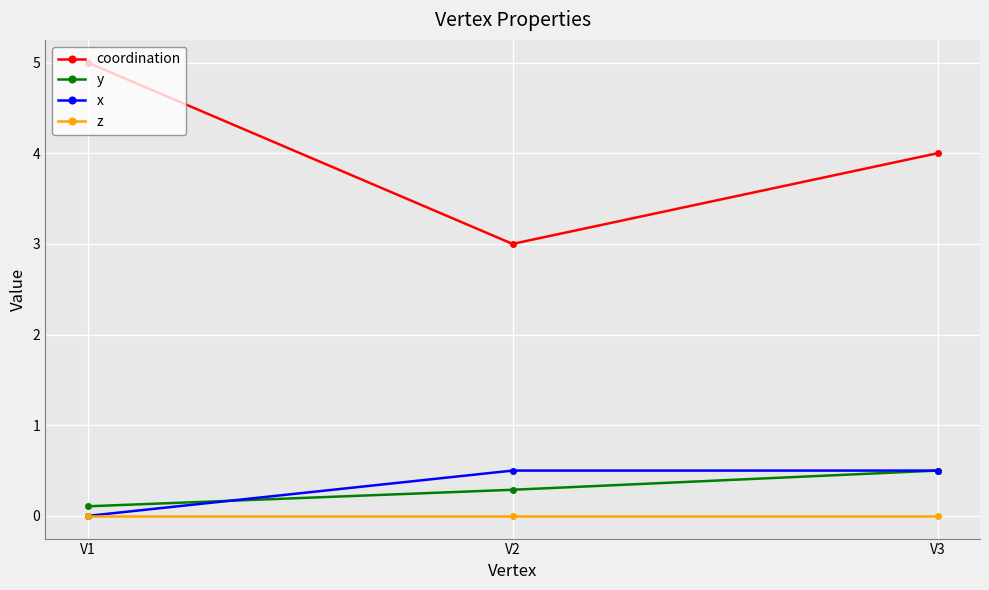

Between V1 and V2, which series saw the biggest shift?

coordination